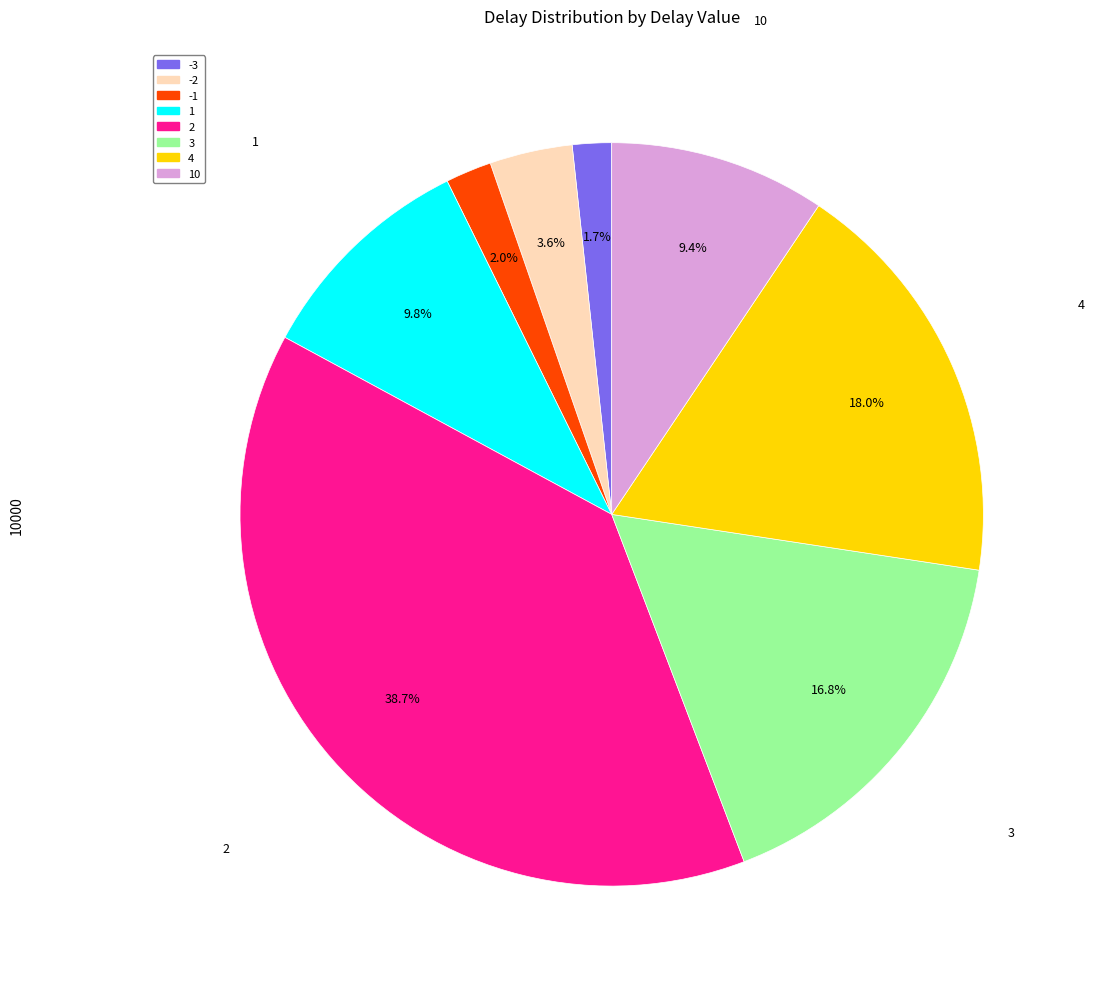

To the nearest percent, what portion does 10 represent?

9%